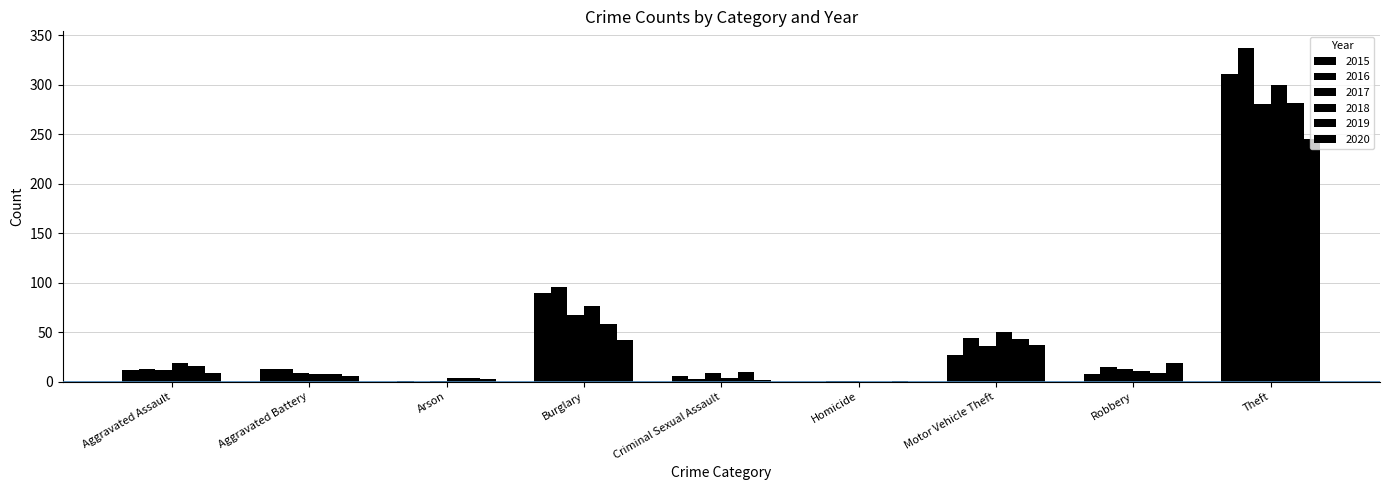

What is the greatest value displayed?

337